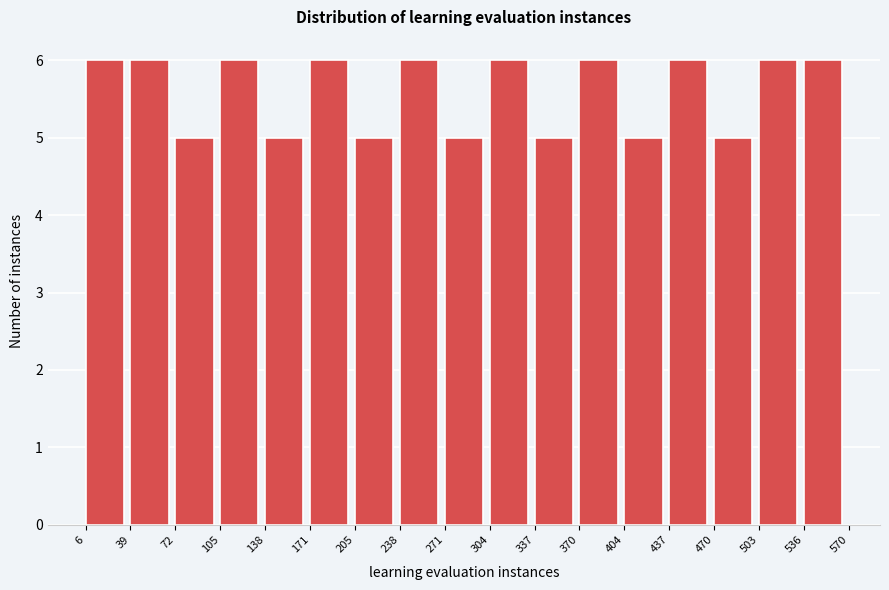

Reading left to right, list every bar in this chart as the range it spans on the x-axis followed by its height. The values are not printed on the chart, so give them approximately, as read against the axis.

6 to 39: 6
39 to 72: 6
72 to 105: 5
105 to 138: 6
138 to 171: 5
171 to 205: 6
205 to 238: 5
238 to 271: 6
271 to 304: 5
304 to 337: 6
337 to 370: 5
370 to 404: 6
404 to 437: 5
437 to 470: 6
470 to 503: 5
503 to 536: 6
536 to 570: 6